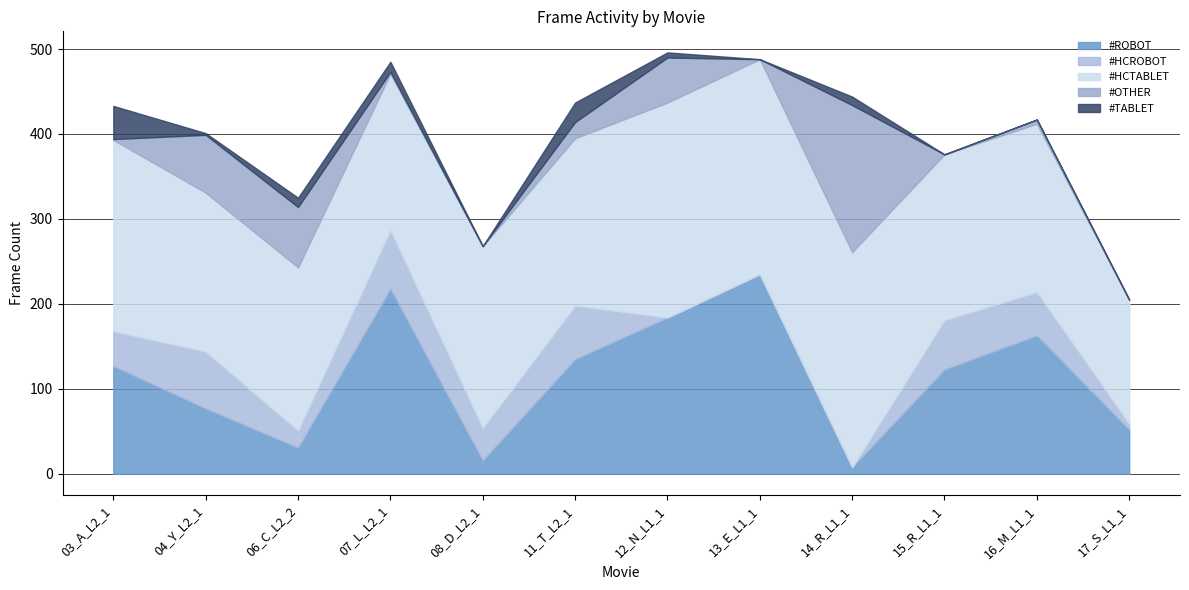

How many categories are shown in the chart?

12